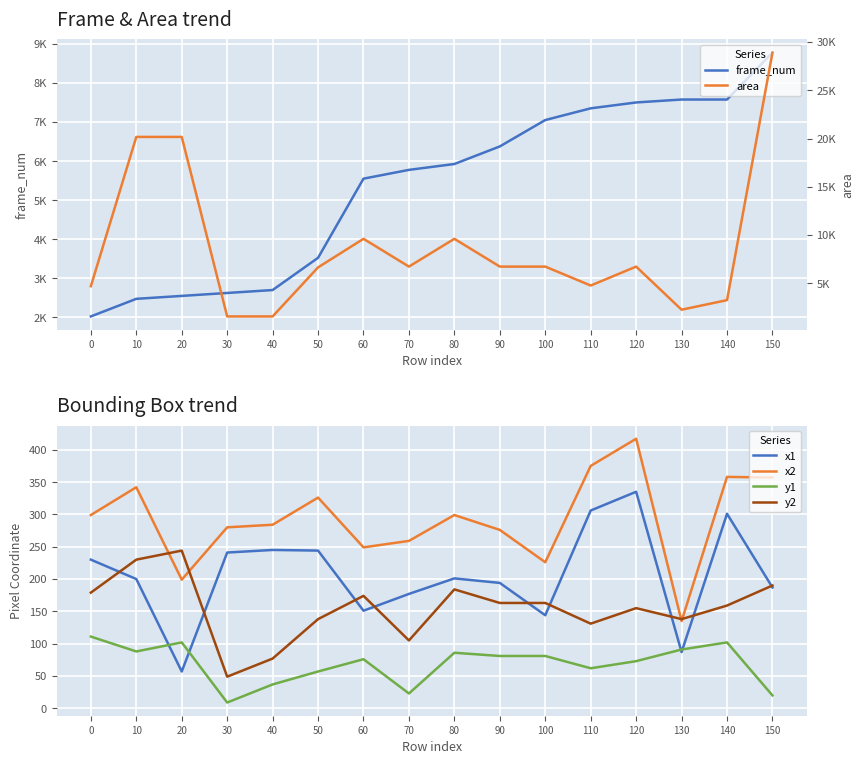

How many series are shown in this chart?

6